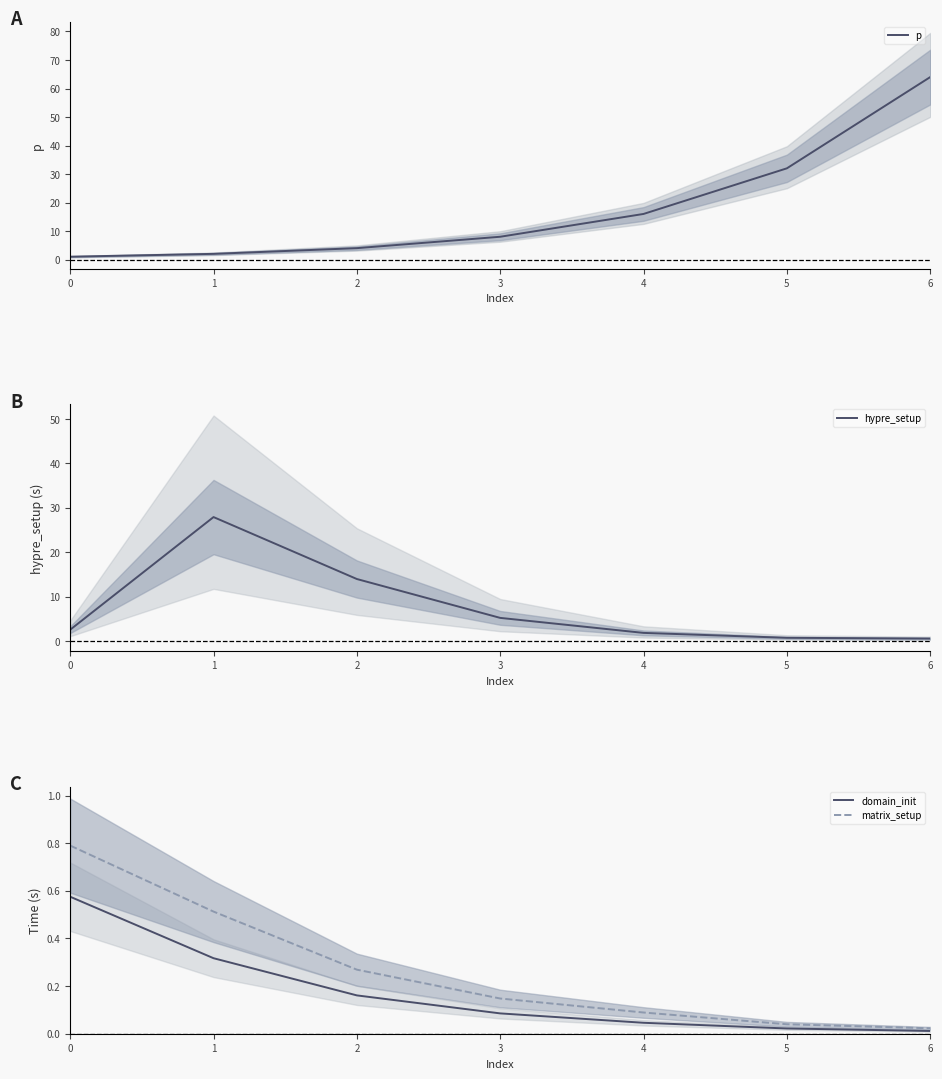

Which series changed the most between 2 and 3?

hypre_setup